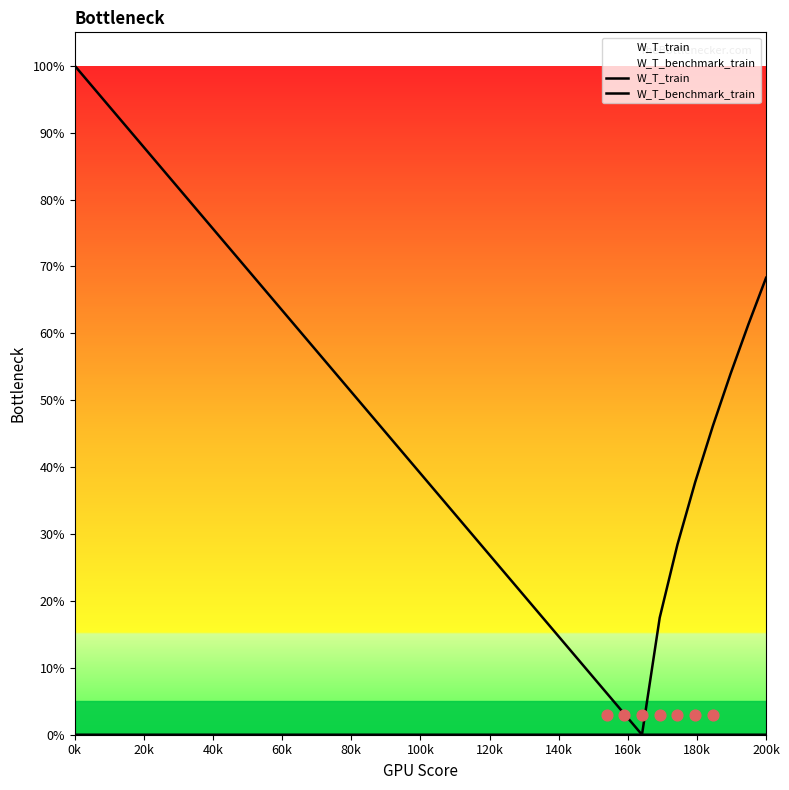

What are all the series names shown in the legend?

W_T_train, W_T_benchmark_train